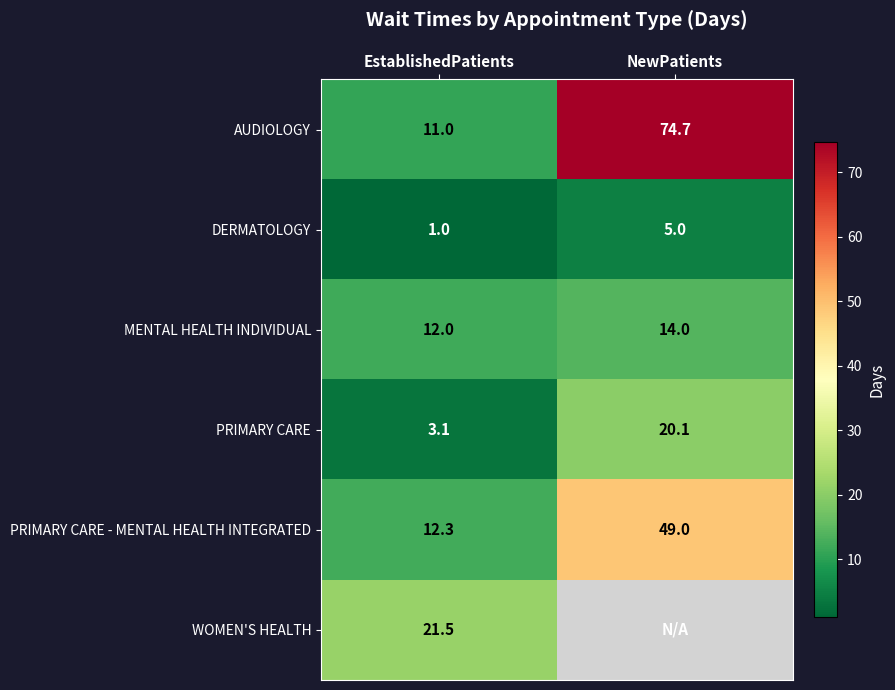

At which label does MENTAL HEALTH INDIVIDUAL reach its peak?

NewPatients